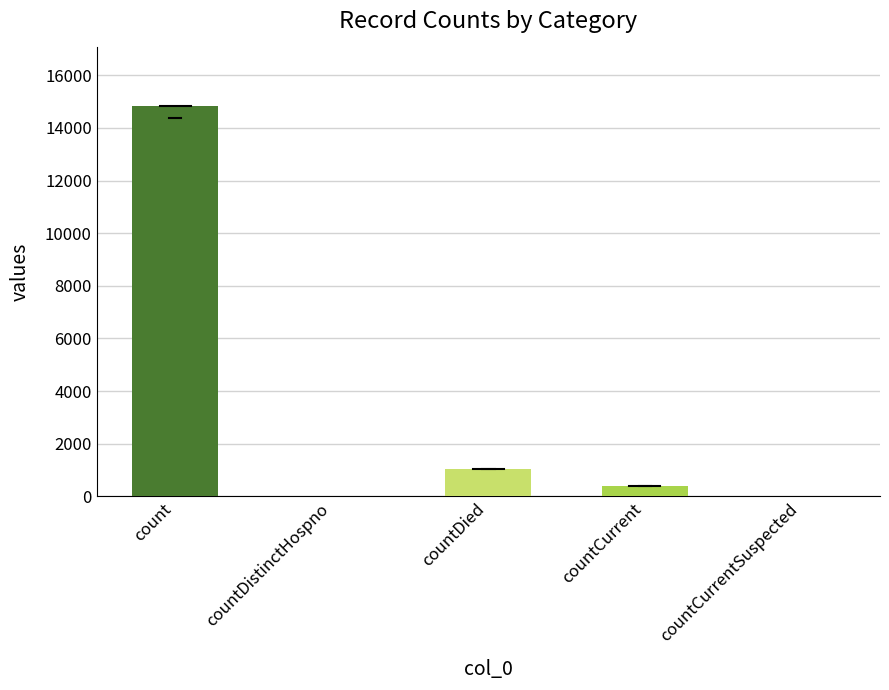

The chart shows a value of 14832 at count. True or false?

True